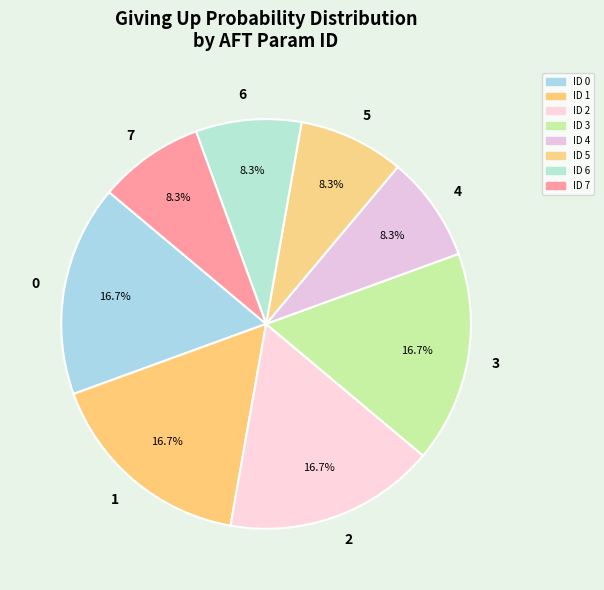

Combined, what portion of the pie is 6 and 0?

25.0%